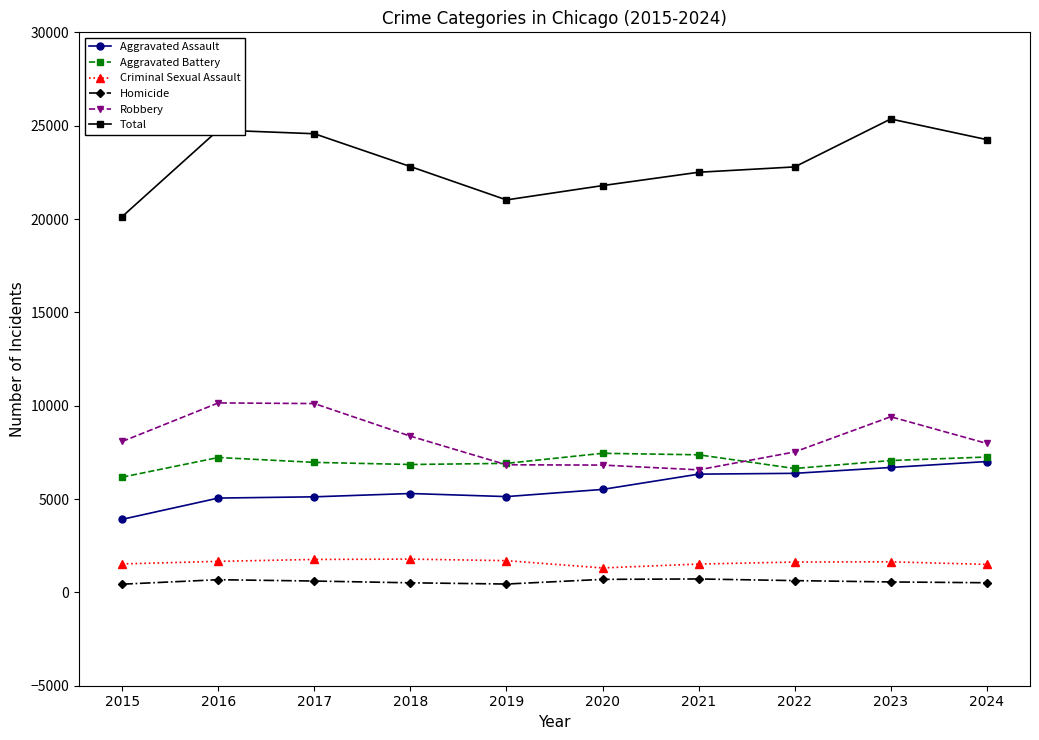

What is the difference between the Aggravated Assault values at 2019 and 2016?

79